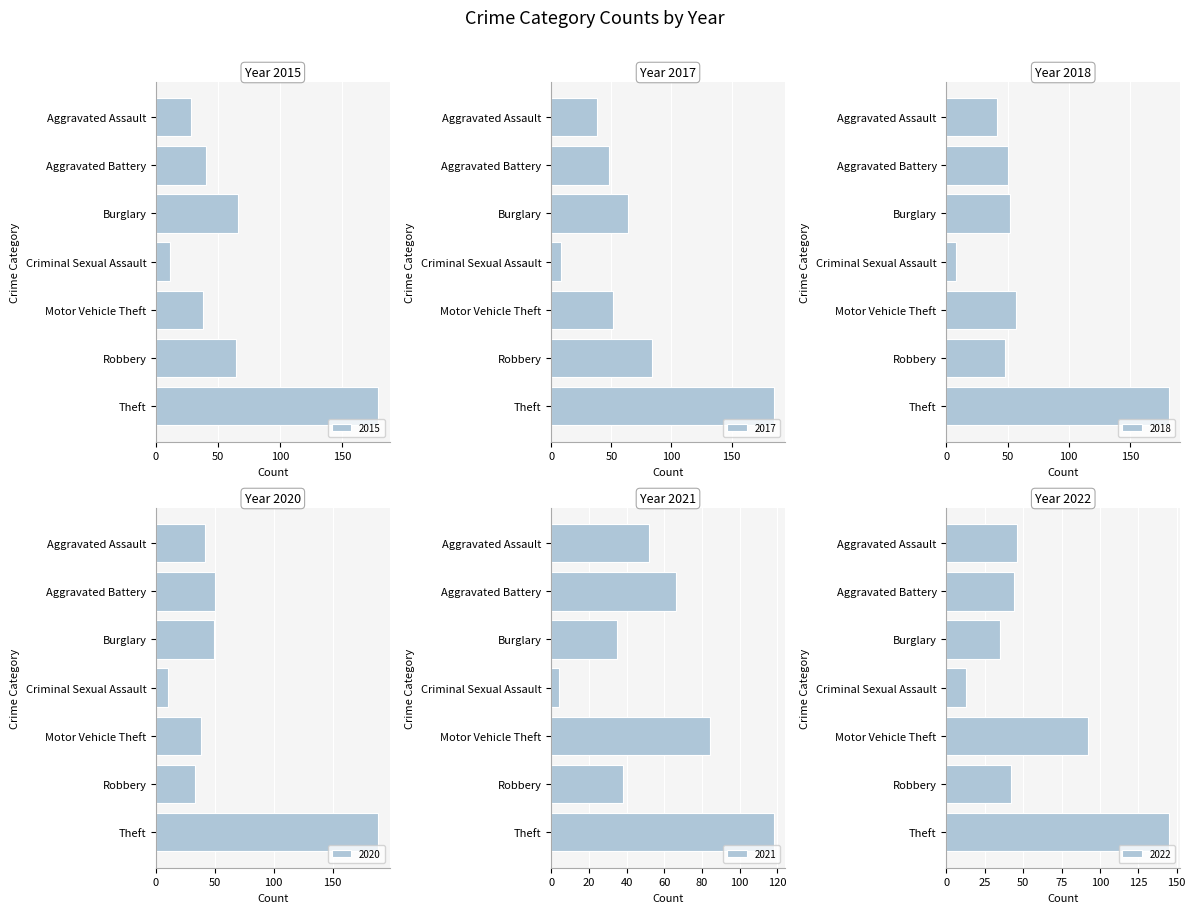

True or false: 2018 has a value of 85 at Robbery.

False